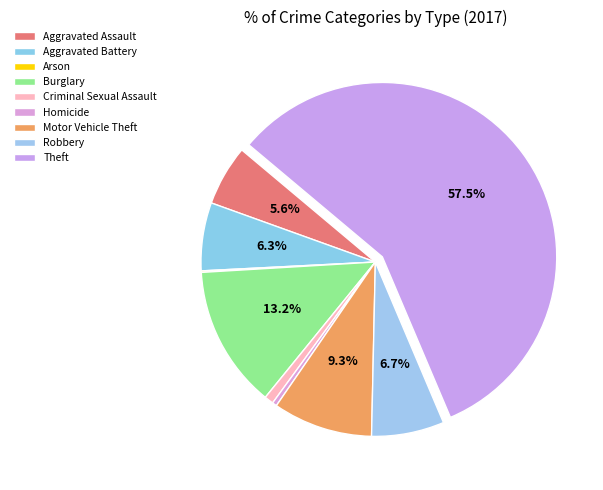

How many segments does this pie chart have?

9